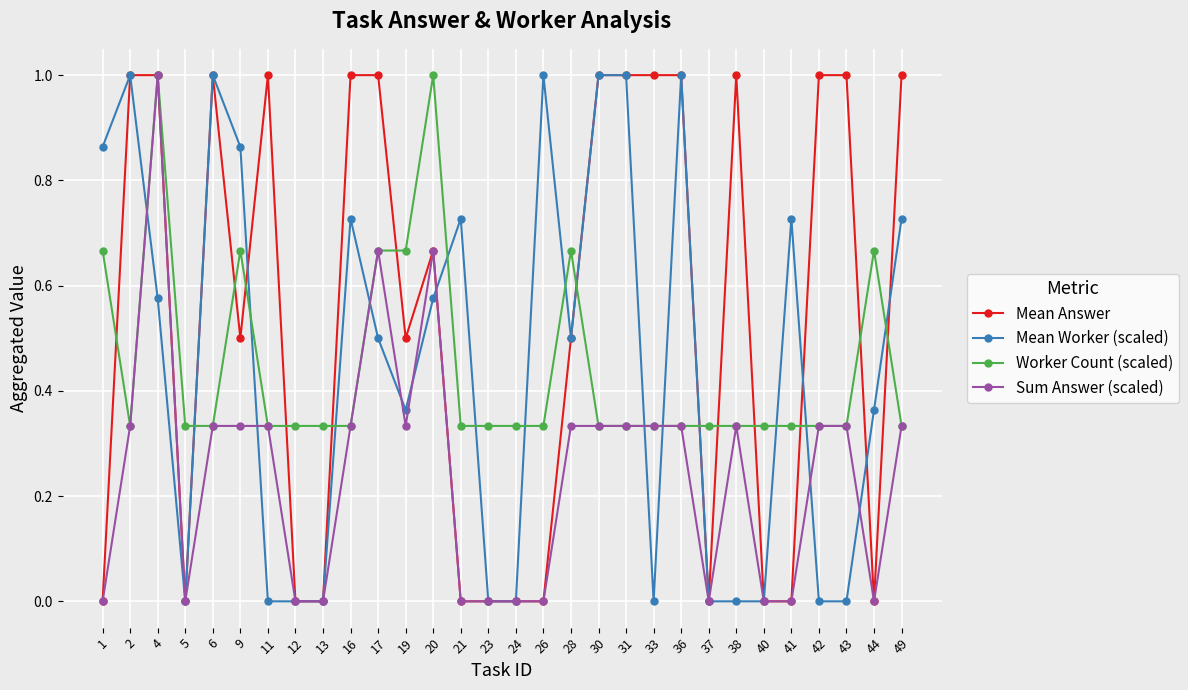

Is it true that Mean Worker (scaled) equals -0.6 at 23?

False